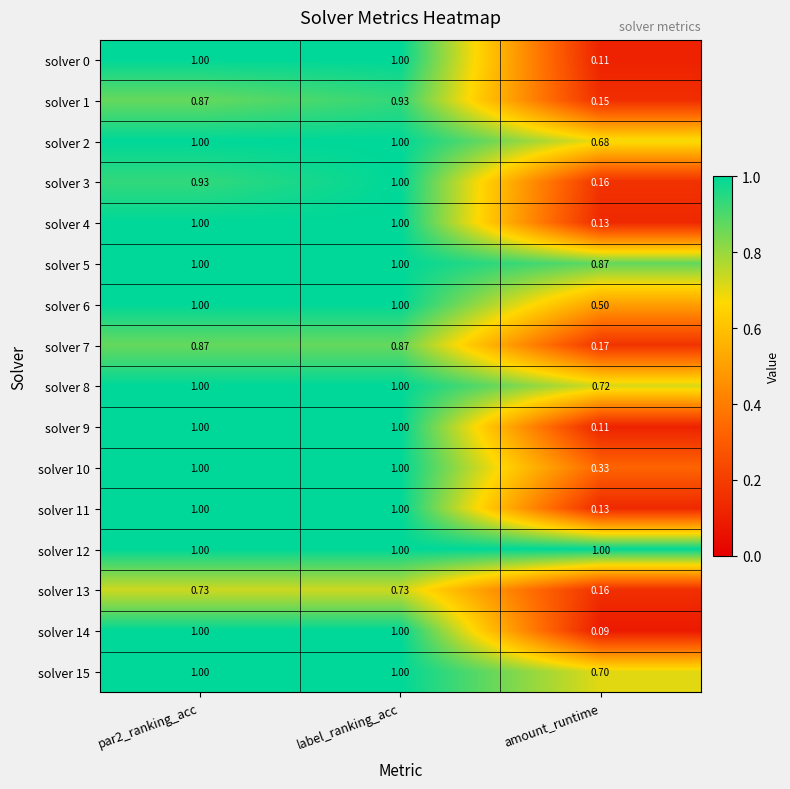

Where is solver 9 nearest to the value 0?

amount_runtime